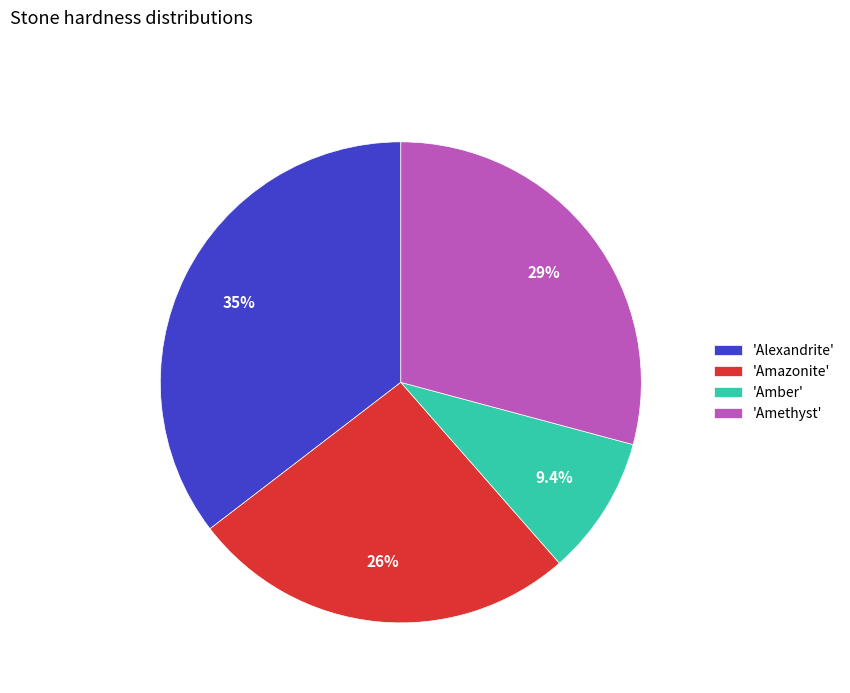

To the nearest percent, what is the average slice percentage?

25%